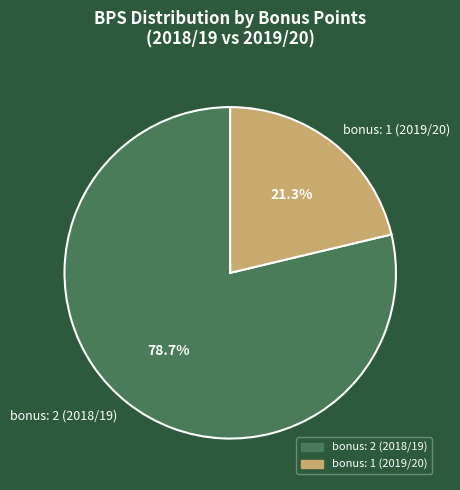

What portion of the pie excludes bonus: 1 (2019/20)?

78.7%